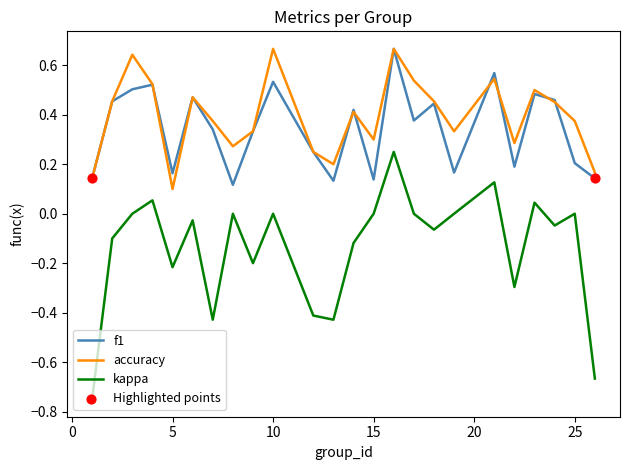

Which series has the largest range (max minus min)?

kappa